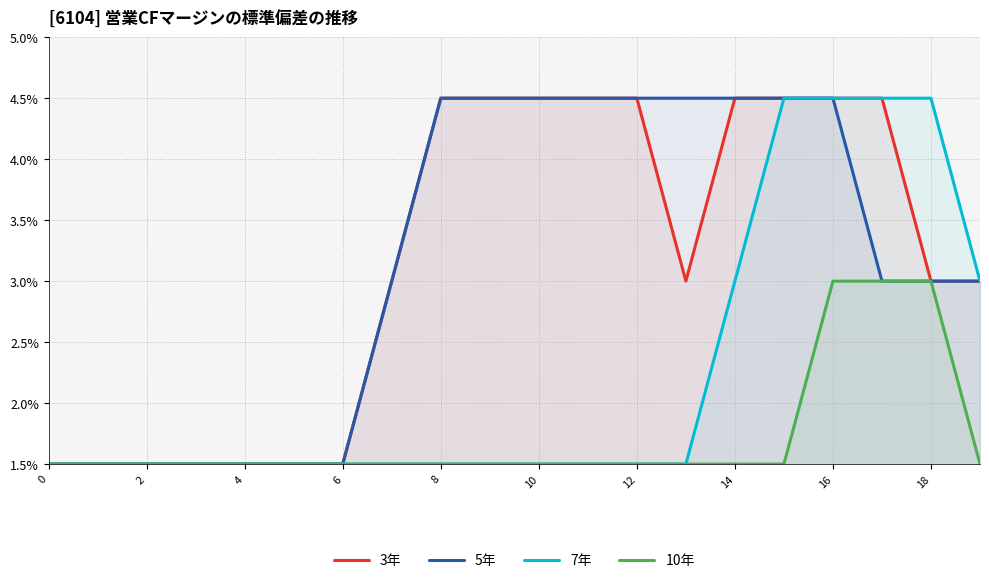

What is the approximate value of 10年 at 0?

1.5